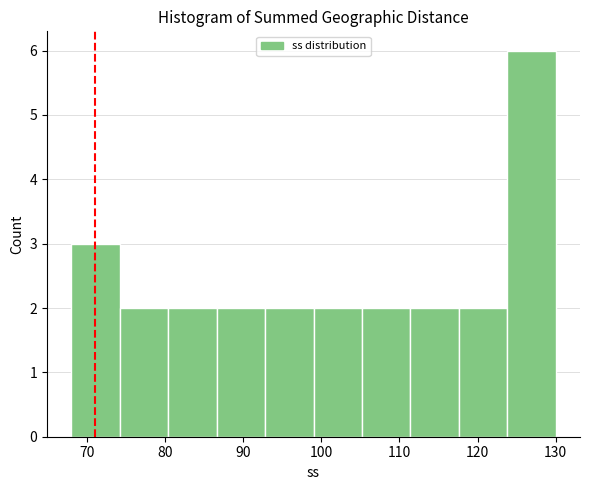

Reading left to right, transcribe this chart: for each bar, give the range it covers on the x-axis and its height. Neither the bar edges nor the heights are printed on the chart, so give them approximately, as read against the axes.

68.0 to 74.2: 3
74.2 to 80.4: 2
80.4 to 86.6: 2
86.6 to 92.8: 2
92.8 to 99.0: 2
99.0 to 105.2: 2
105.2 to 111.4: 2
111.4 to 117.6: 2
117.6 to 123.8: 2
123.8 to 130.0: 6